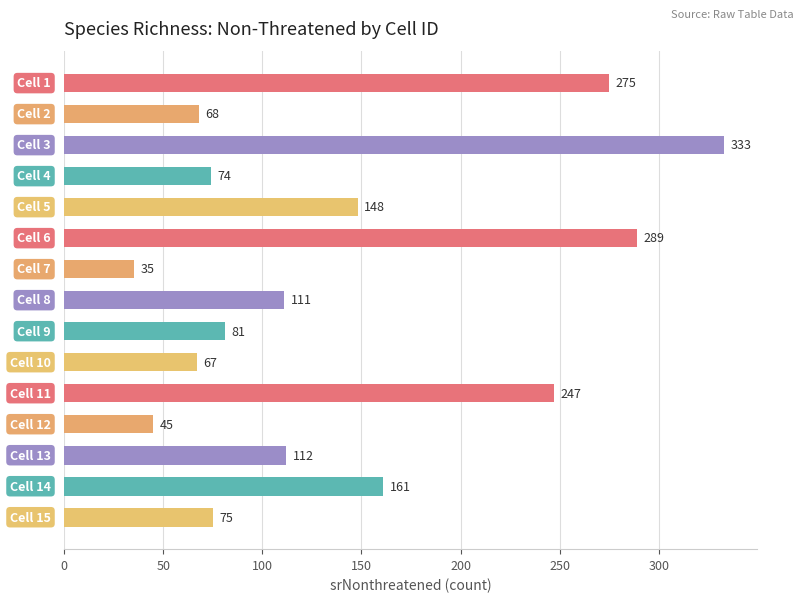

What is the difference between the maximum and minimum values?

298